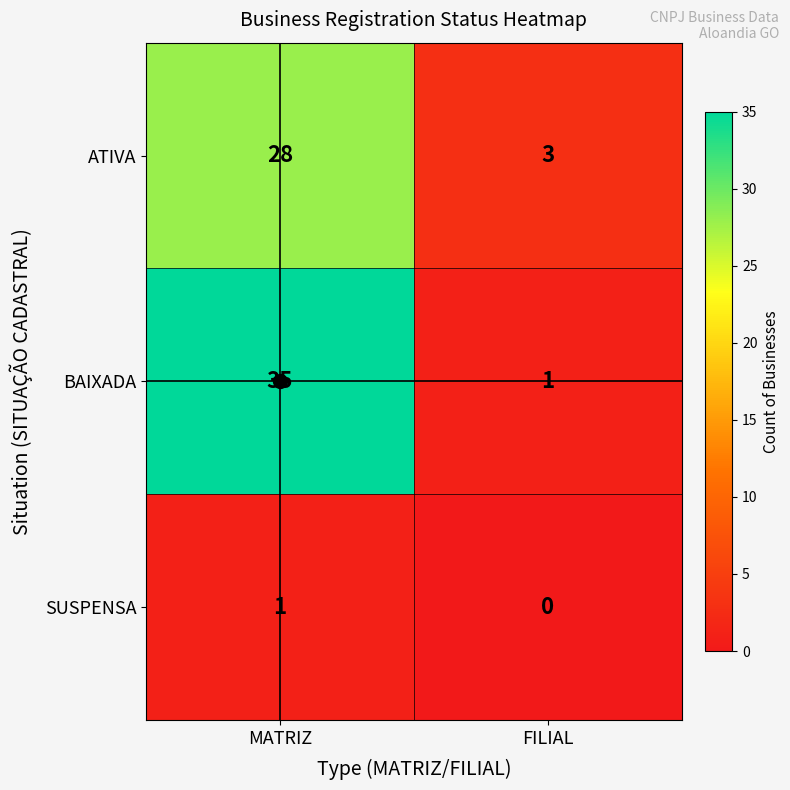

The ATIVA series shows 3 at FILIAL. True or false?

True